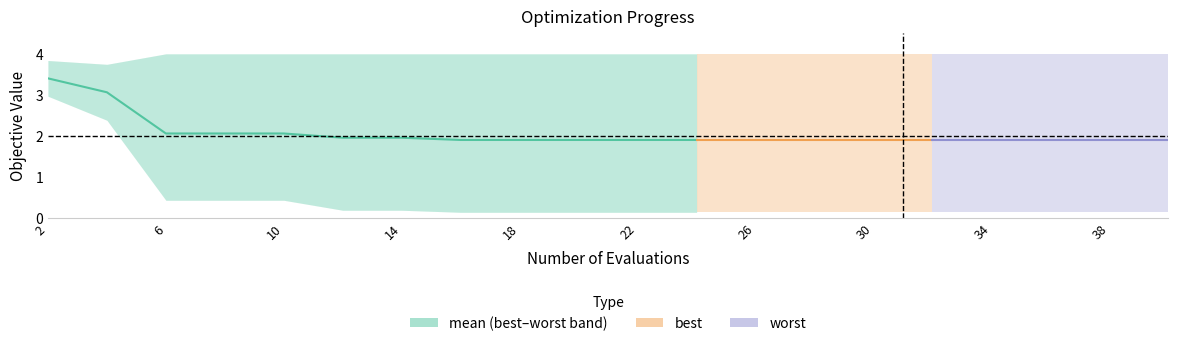

What is the difference between the maximum and minimum values?

1.5